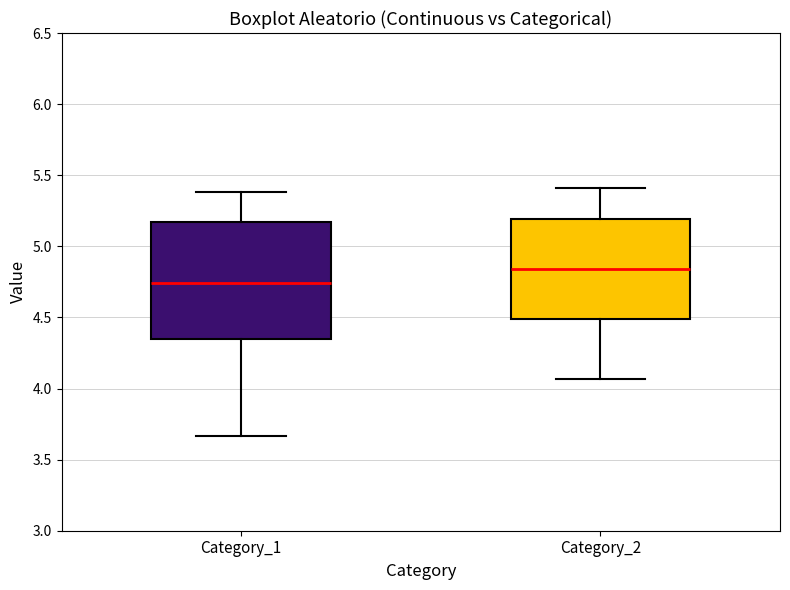

Where does the lower whisker of the box for Category_2 end on the y-axis? The values are not printed on the chart, so give them approximately, as read against the axis.

4.05